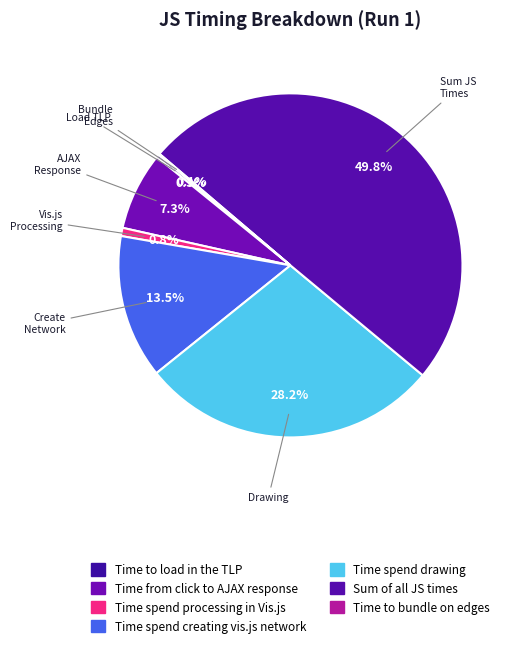

Is Time from click to AJAX response the majority of the pie?

No